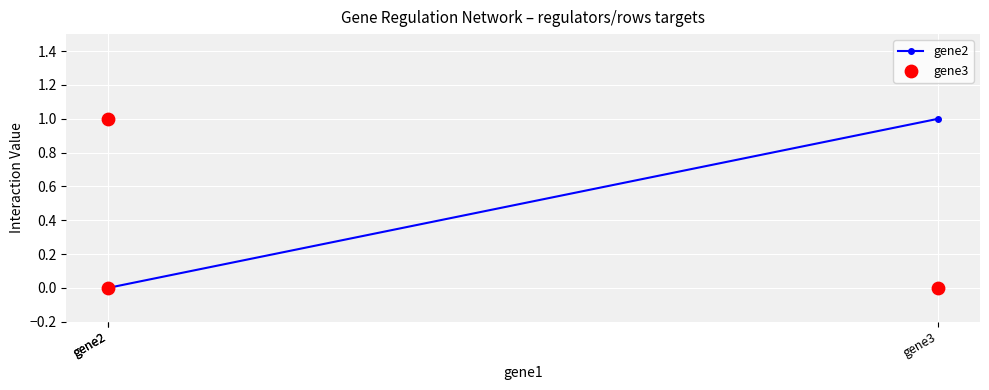

Which series has the largest total across all categories?

gene2